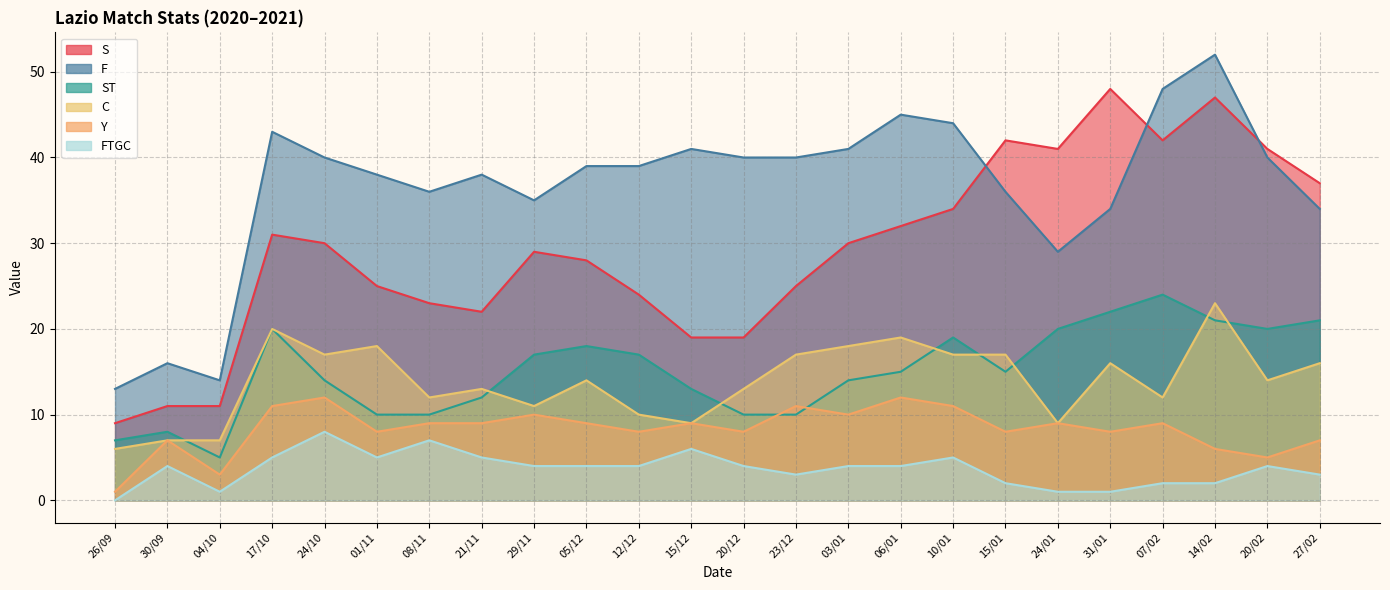

Reading right to left, extract all data points from this chart.

S: 27/02=37	20/02=41	14/02=47	07/02=42	31/01=48	24/01=41	15/01=42	10/01=34	06/01=32	03/01=30	23/12=25	20/12=19	15/12=19	12/12=24	05/12=28	29/11=29	21/11=22	08/11=23	01/11=25	24/10=30	17/10=31	04/10=11	30/09=11	26/09=9
F: 27/02=34	20/02=40	14/02=52	07/02=48	31/01=34	24/01=29	15/01=36	10/01=44	06/01=45	03/01=41	23/12=40	20/12=40	15/12=41	12/12=39	05/12=39	29/11=35	21/11=38	08/11=36	01/11=38	24/10=40	17/10=43	04/10=14	30/09=16	26/09=13
ST: 27/02=21	20/02=20	14/02=21	07/02=24	31/01=22	24/01=20	15/01=15	10/01=19	06/01=15	03/01=14	23/12=10	20/12=10	15/12=13	12/12=17	05/12=18	29/11=17	21/11=12	08/11=10	01/11=10	24/10=14	17/10=20	04/10=5	30/09=8	26/09=7
C: 27/02=16	20/02=14	14/02=23	07/02=12	31/01=16	24/01=9	15/01=17	10/01=17	06/01=19	03/01=18	23/12=17	20/12=13	15/12=9	12/12=10	05/12=14	29/11=11	21/11=13	08/11=12	01/11=18	24/10=17	17/10=20	04/10=7	30/09=7	26/09=6
Y: 27/02=7	20/02=5	14/02=6	07/02=9	31/01=8	24/01=9	15/01=8	10/01=11	06/01=12	03/01=10	23/12=11	20/12=8	15/12=9	12/12=8	05/12=9	29/11=10	21/11=9	08/11=9	01/11=8	24/10=12	17/10=11	04/10=3	30/09=7	26/09=1
FTGC: 27/02=3	20/02=4	14/02=2	07/02=2	31/01=1	24/01=1	15/01=2	10/01=5	06/01=4	03/01=4	23/12=3	20/12=4	15/12=6	12/12=4	05/12=4	29/11=4	21/11=5	08/11=7	01/11=5	24/10=8	17/10=5	04/10=1	30/09=4	26/09=0